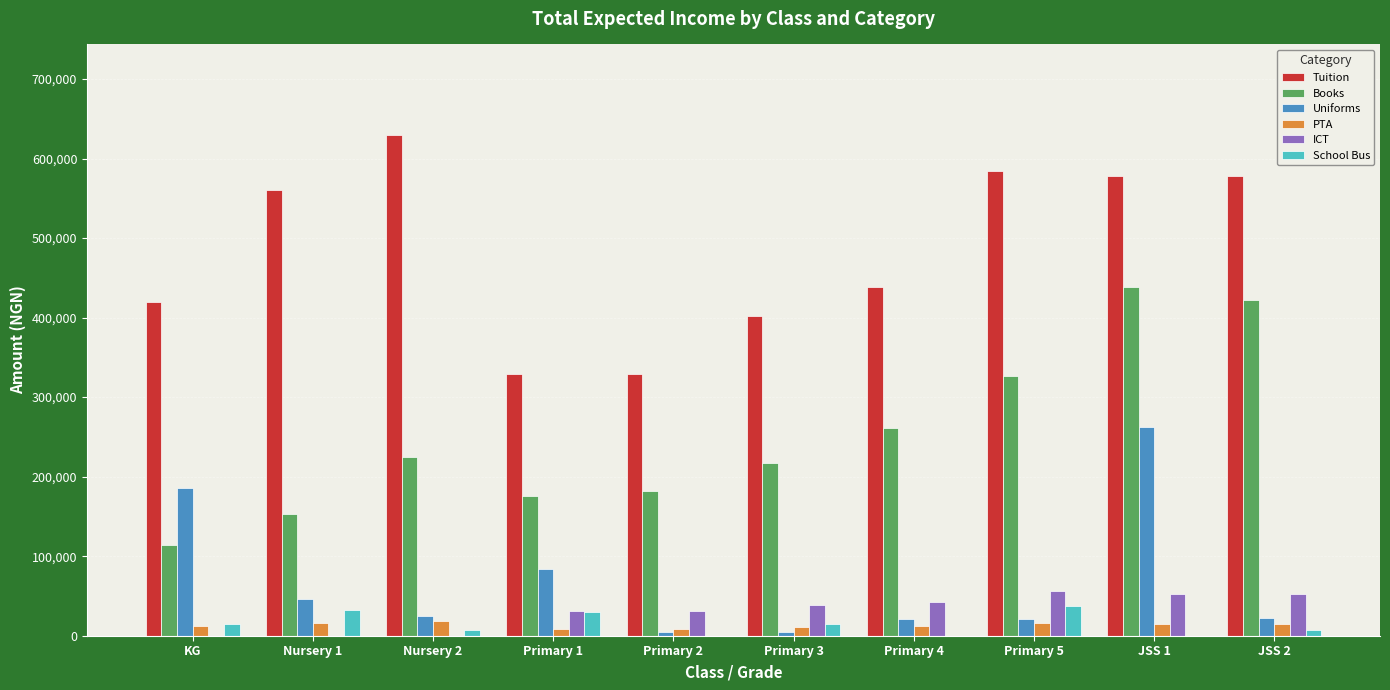

Which series has the largest total across all categories?

Tuition